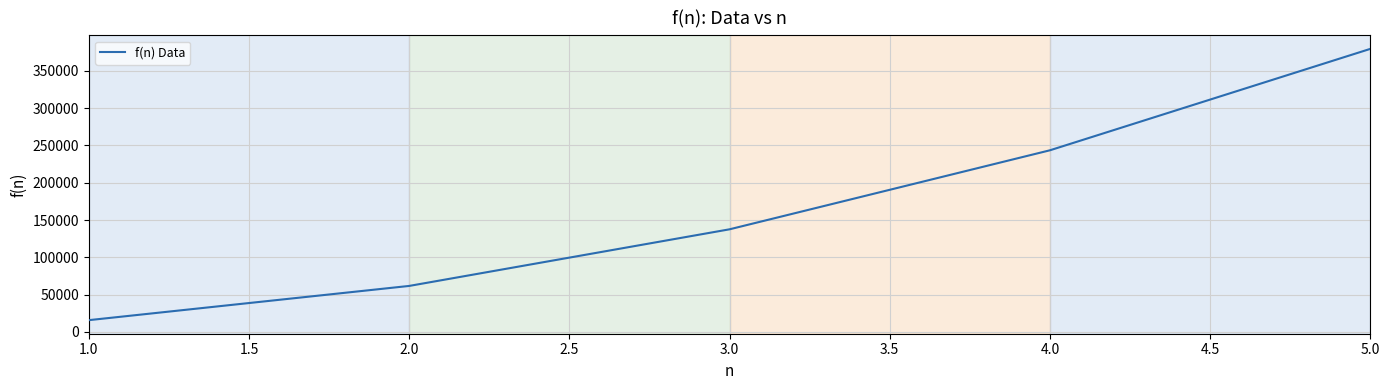

What is the change in value from 1.0 to 4.0?

+227550